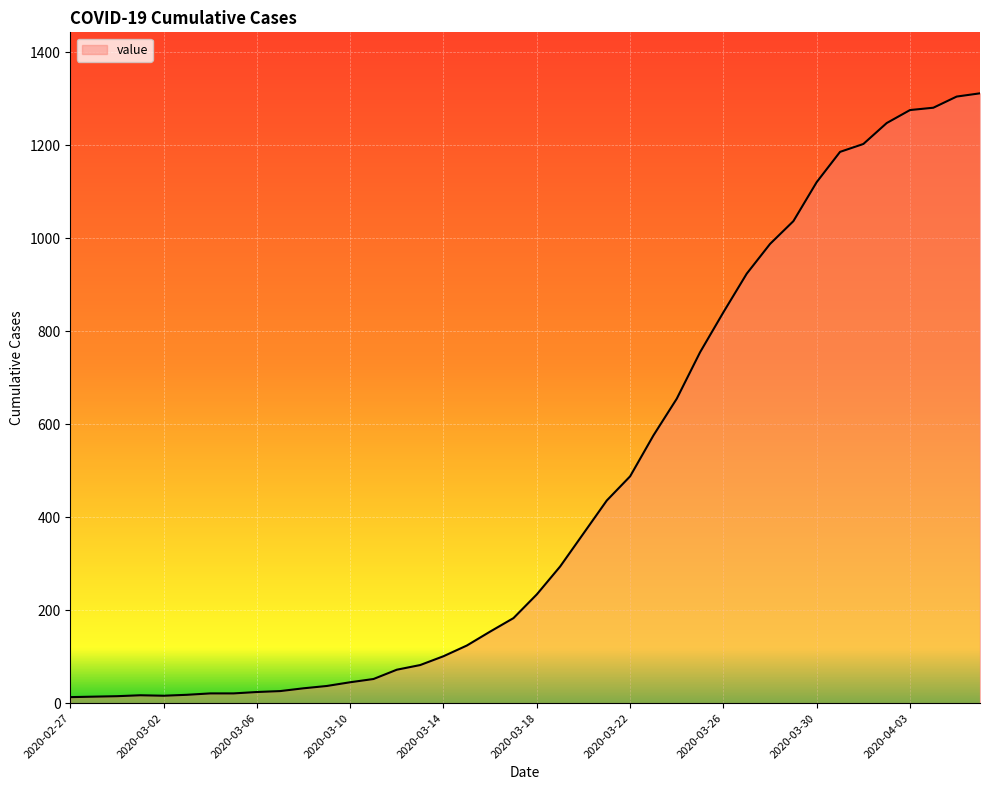

What is the greatest value displayed?

1312